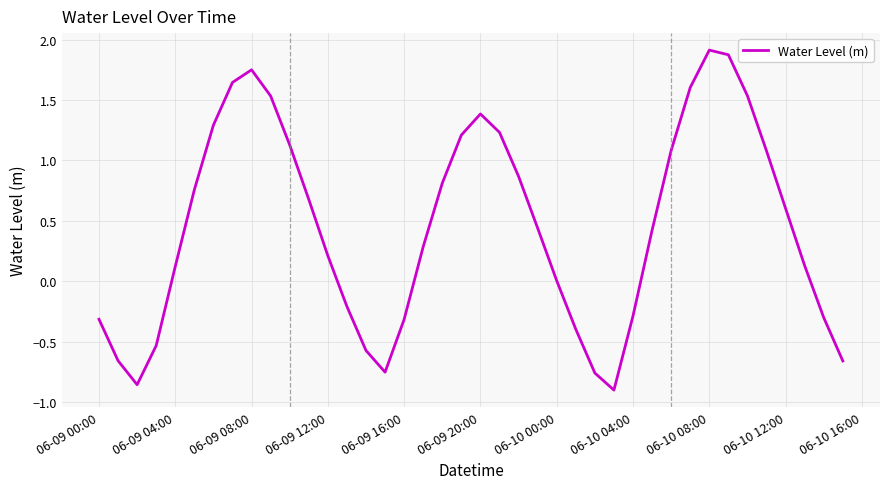

What is the greatest value displayed?

1.9